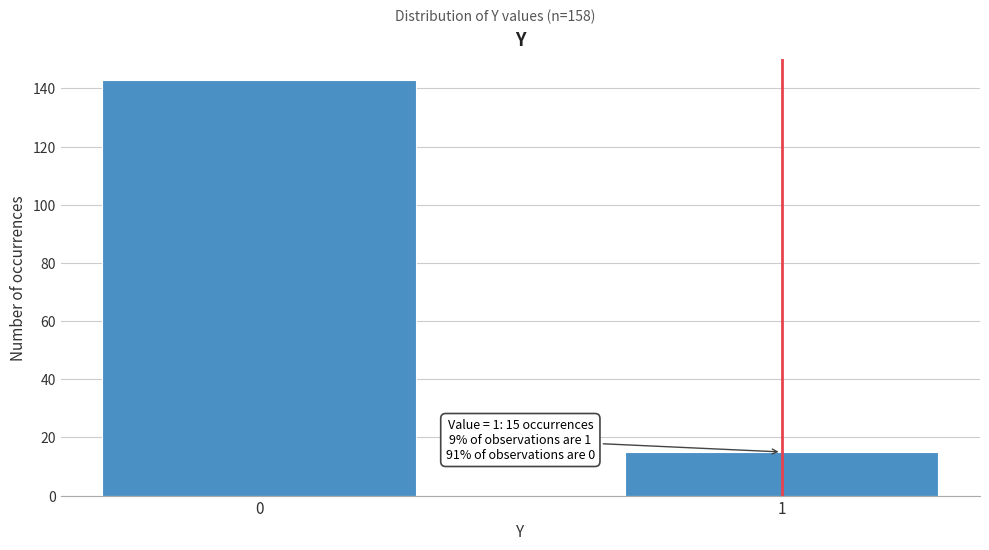

Reading left to right, what are all the values shown in this chart?

0=143	1=15